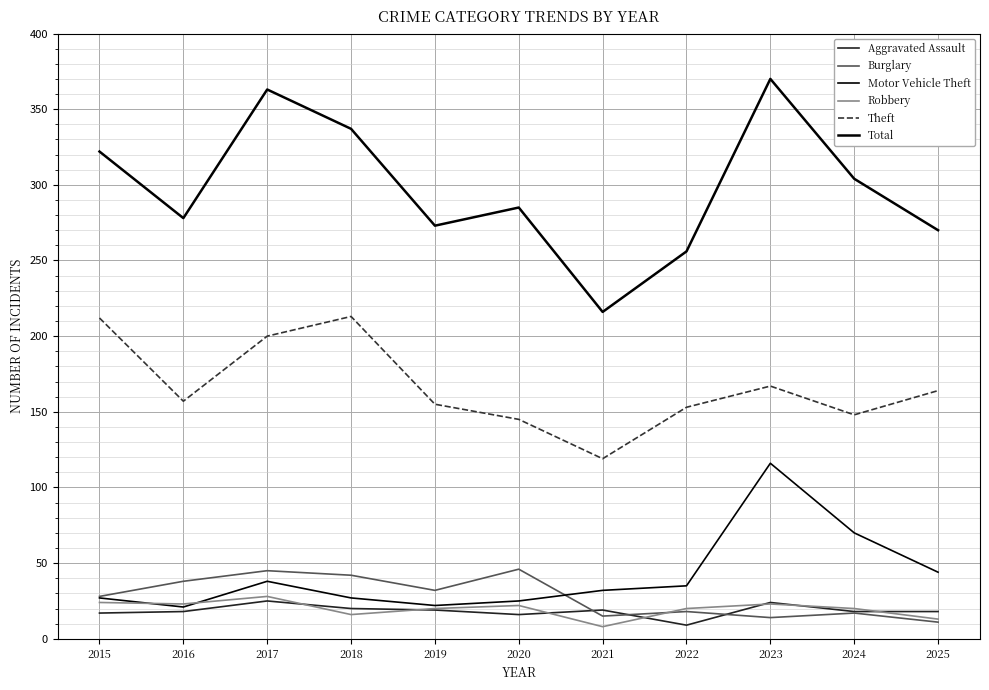

Reading left to right, extract all data points from this chart.

Aggravated Assault: 2015=17	2016=18	2017=25	2018=20	2019=19	2020=16	2021=19	2022=9	2023=24	2024=18	2025=18
Burglary: 2015=28	2016=38	2017=45	2018=42	2019=32	2020=46	2021=15	2022=18	2023=14	2024=17	2025=11
Motor Vehicle Theft: 2015=27	2016=21	2017=38	2018=27	2019=22	2020=25	2021=32	2022=35	2023=116	2024=70	2025=44
Robbery: 2015=24	2016=23	2017=28	2018=16	2019=20	2020=22	2021=8	2022=20	2023=23	2024=20	2025=13
Theft: 2015=212	2016=157	2017=200	2018=213	2019=155	2020=145	2021=119	2022=153	2023=167	2024=148	2025=164
Total: 2015=322	2016=278	2017=363	2018=337	2019=273	2020=285	2021=216	2022=256	2023=370	2024=304	2025=270